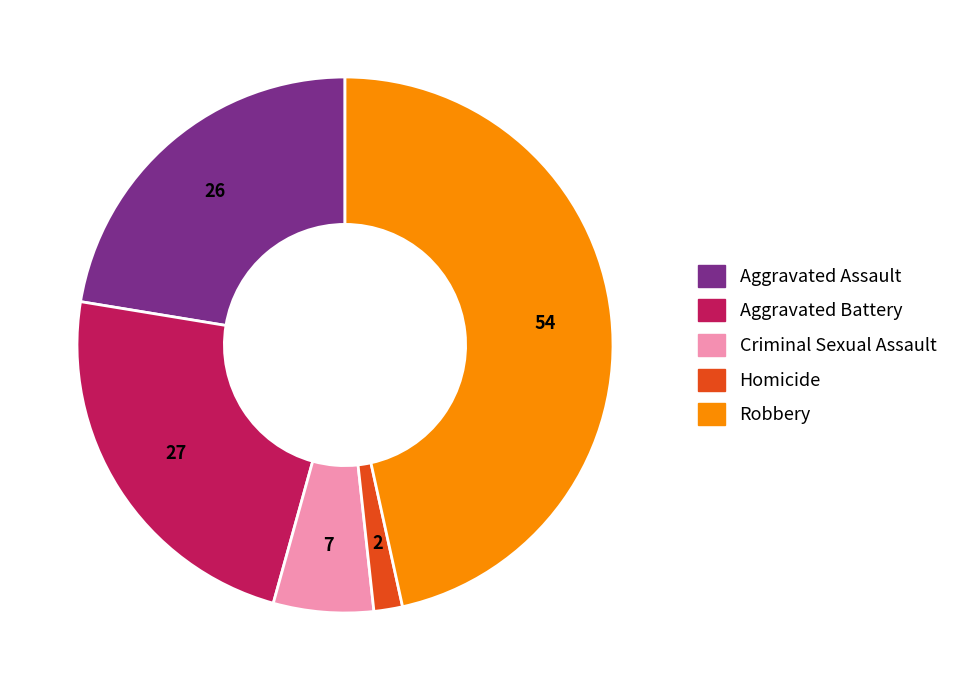

The Homicide slice represents 2% of the pie. True or false?

True